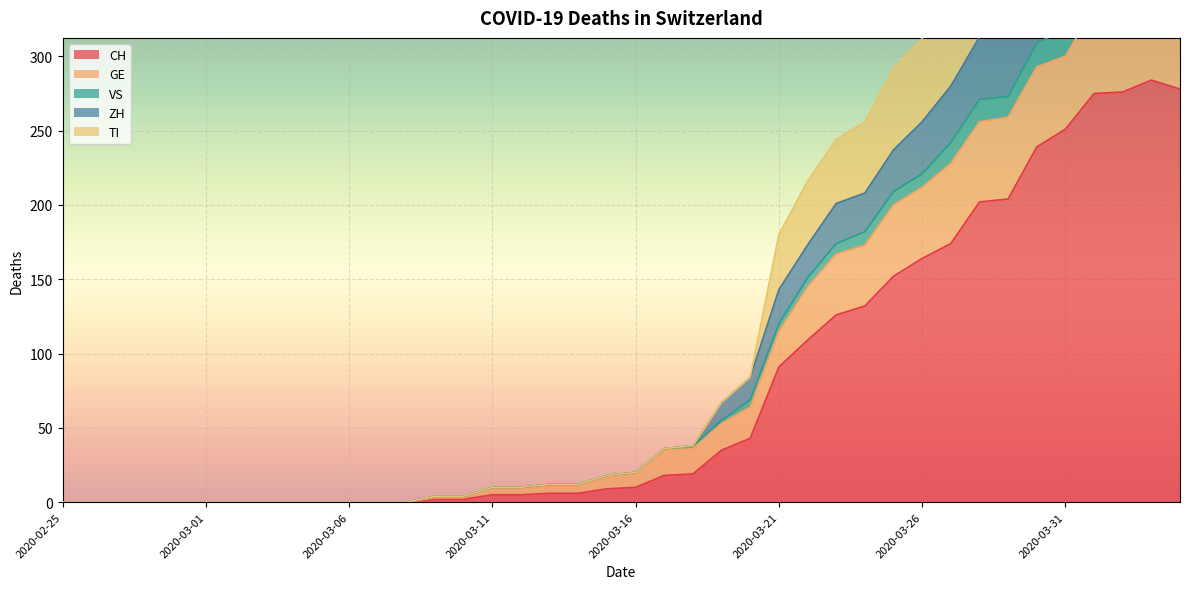

The value of CH at 2020-03-01 is 0. True or false?

True